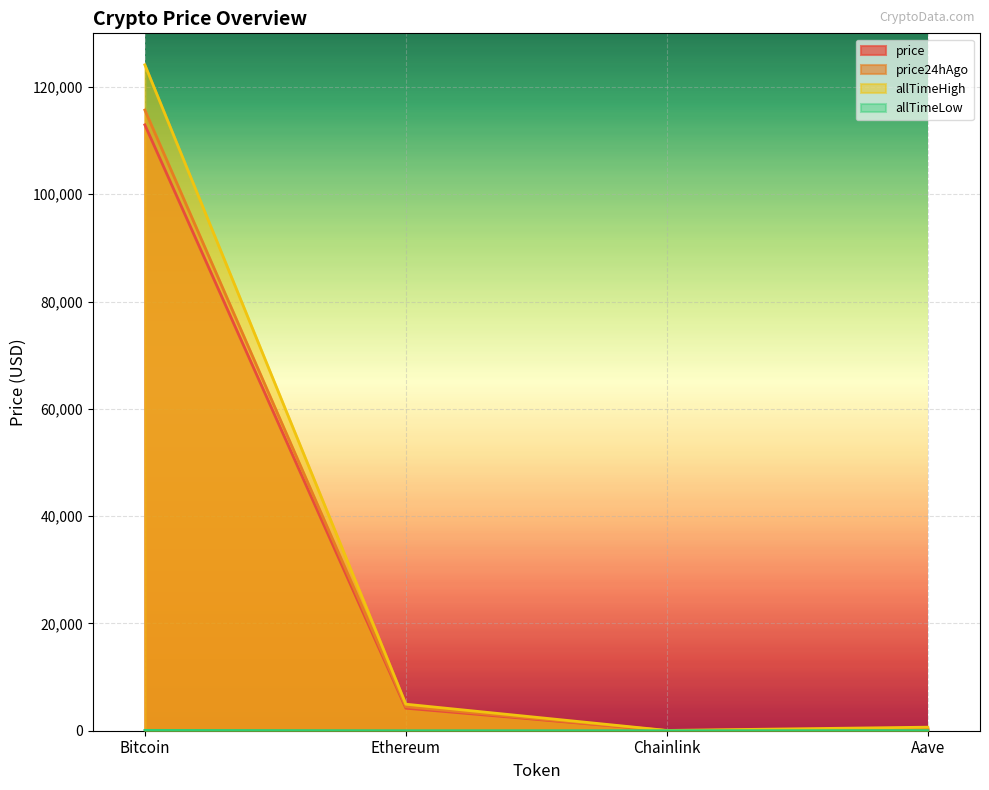

Between Aave and Ethereum, which is larger?

Ethereum